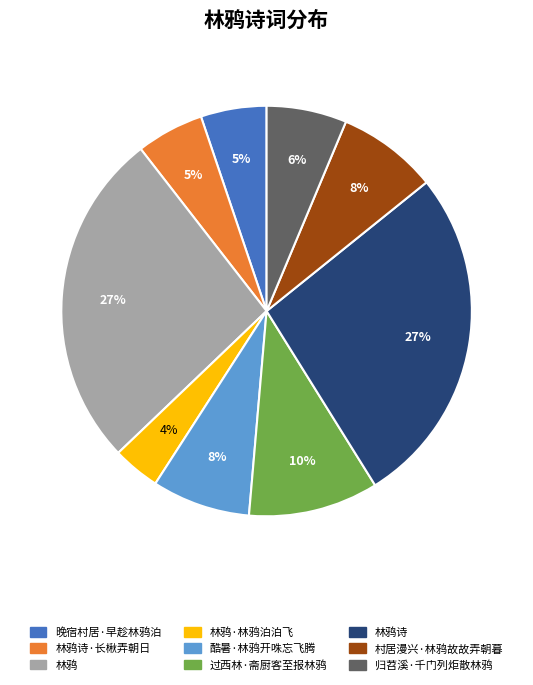

How many segments does this pie chart have?

9